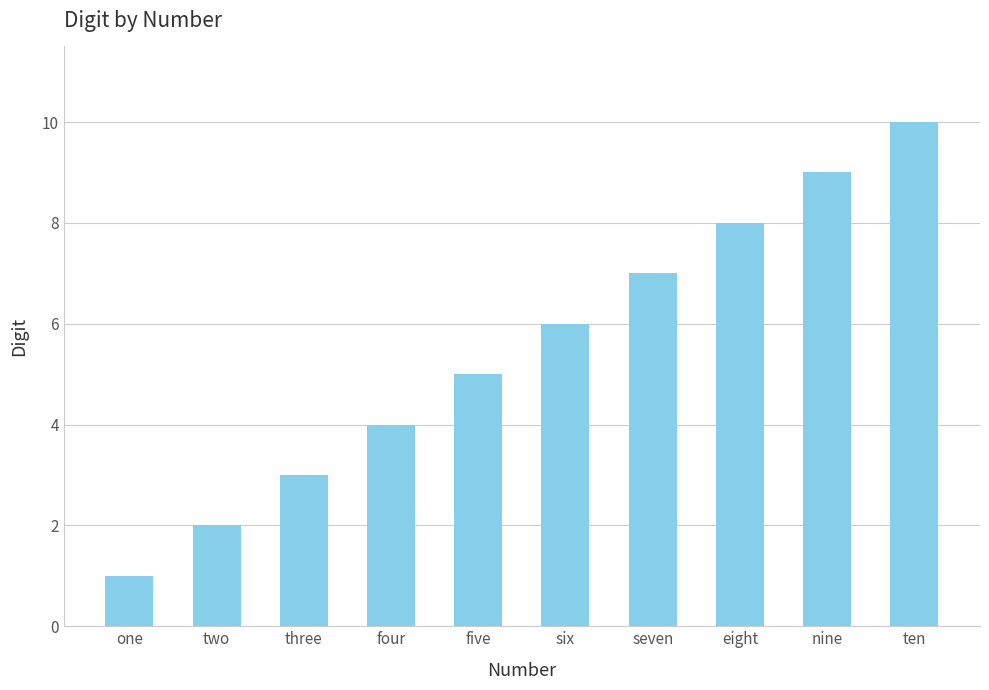

What is the label of the 9th bar from the left?

nine